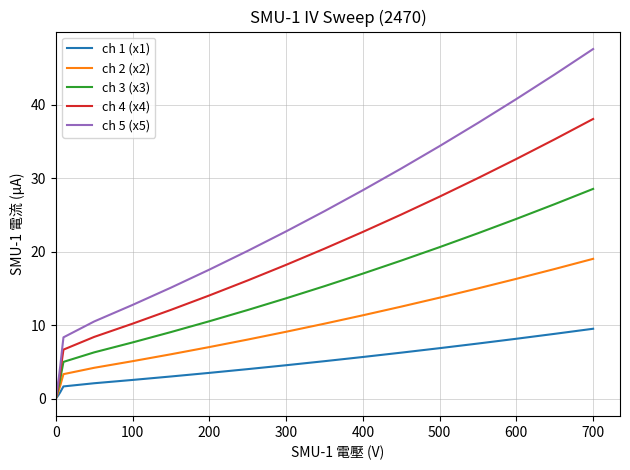

Which series has the largest range (max minus min)?

ch 5 (x5)